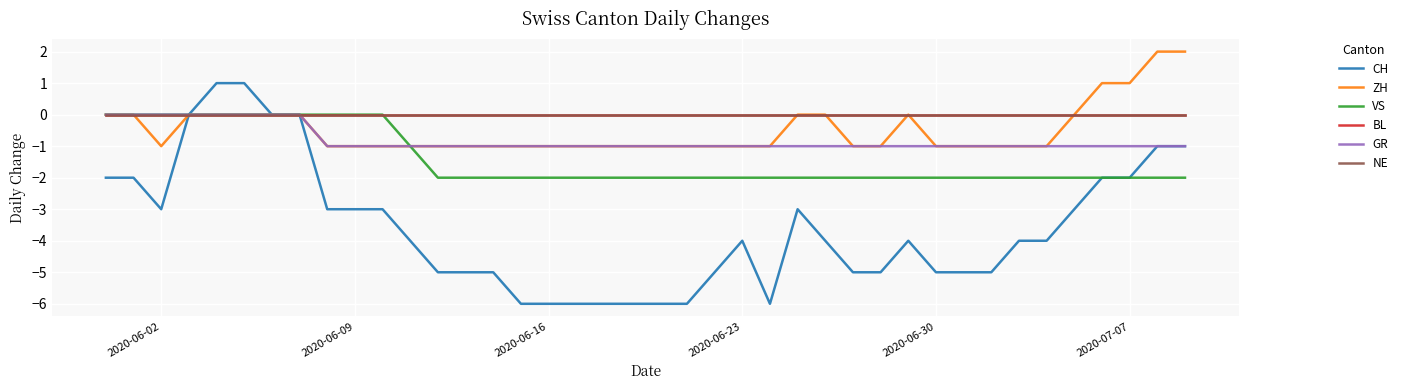

Count the ZH values in the range -1 to 0.

36